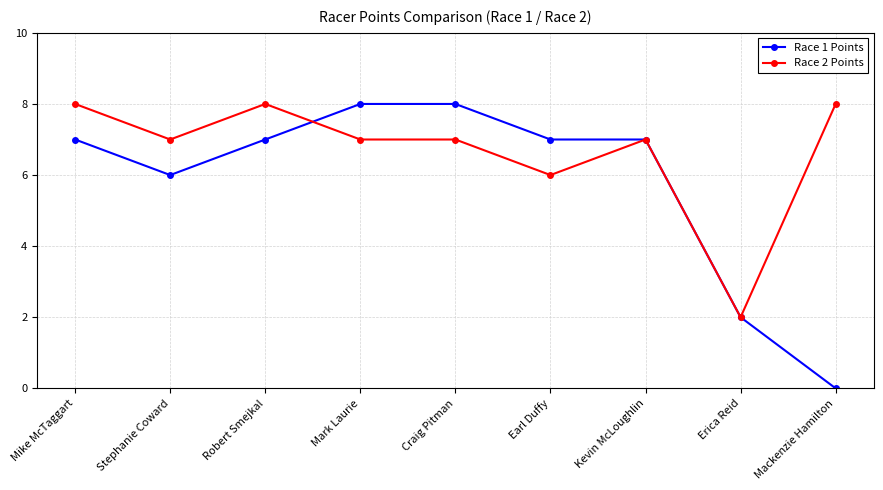

Which series has the widest spread of values?

Race 1 Points